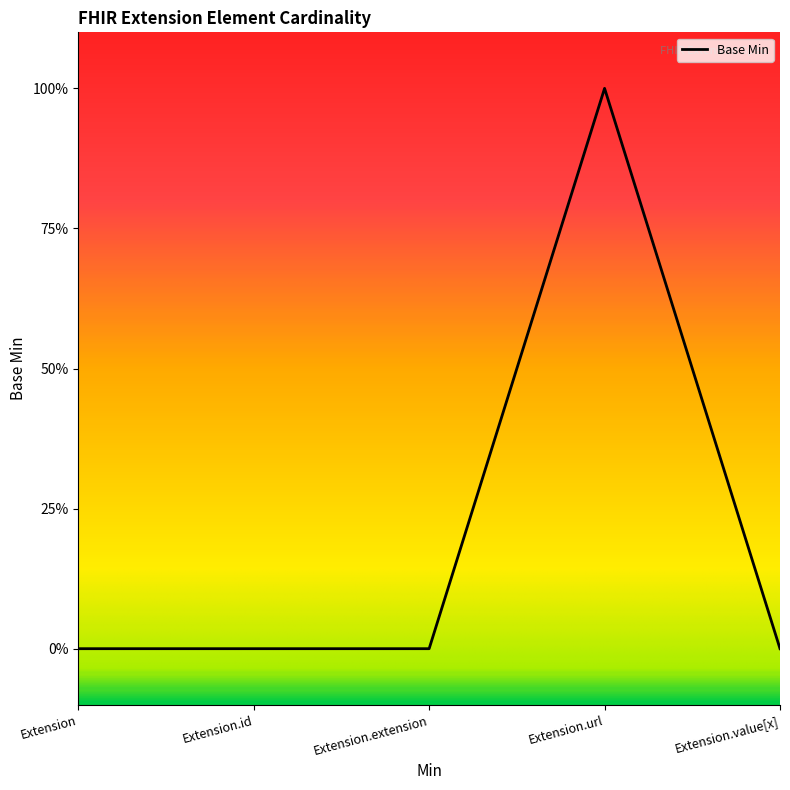

What position from the left is Extension.extension?

3